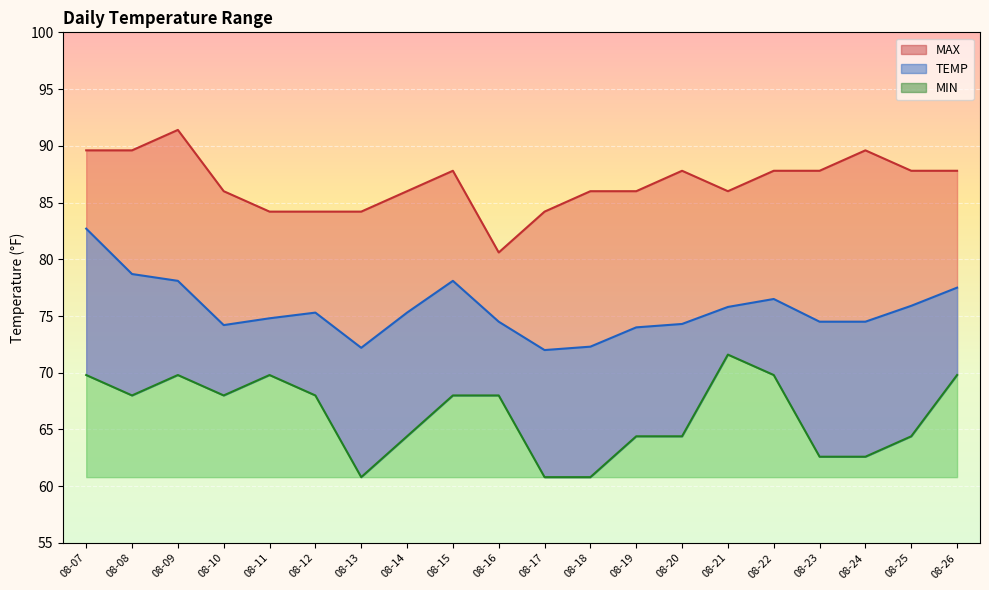

At which category does the chart reach its minimum across all series?

08-13